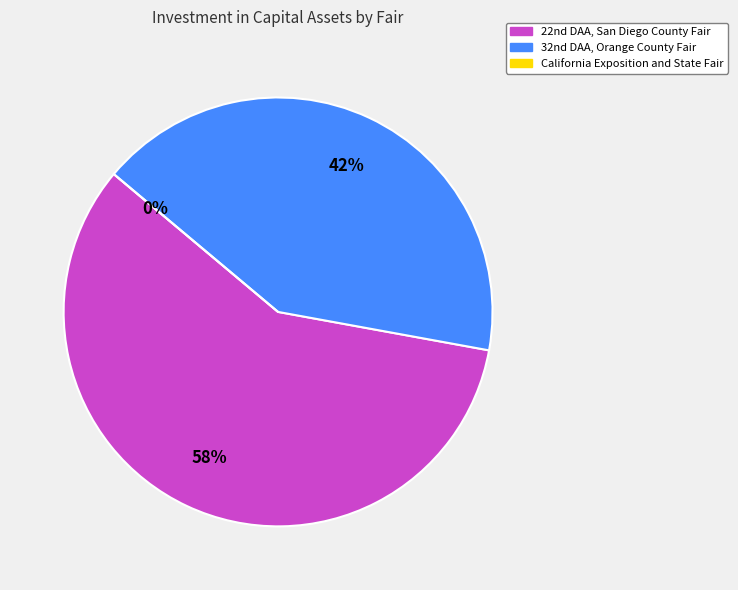

Rank the categories by value from highest to lowest.

22nd DAA, San Diego County Fair, 32nd DAA, Orange County Fair, California Exposition and State Fair